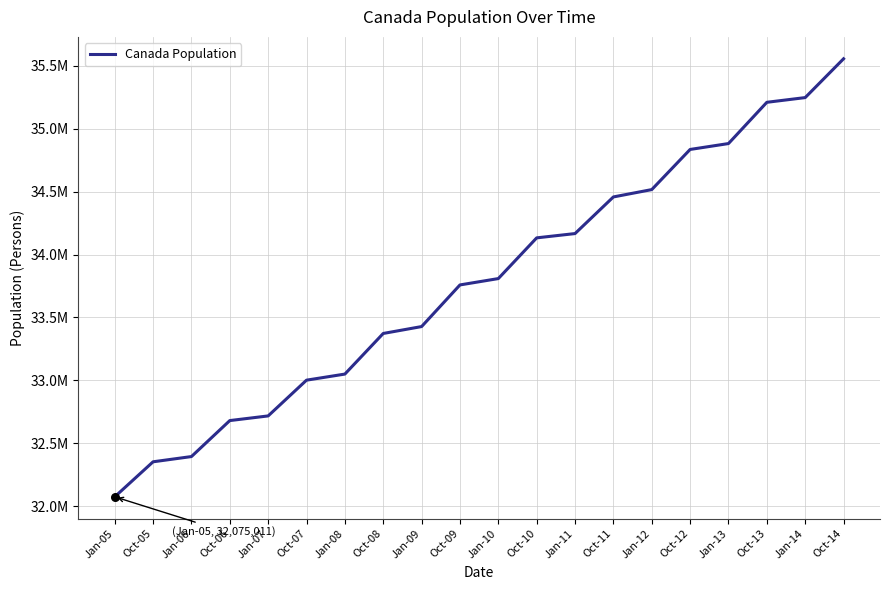

Is this an area chart (filled region under the line)?

No